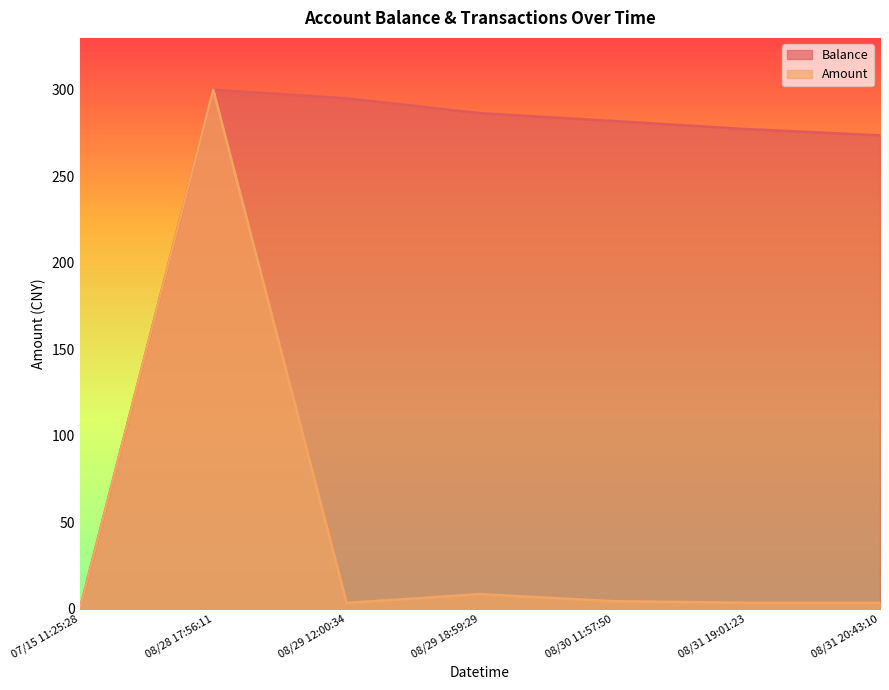

Where is Amount nearest to the value 150?

08/29 18:59:29